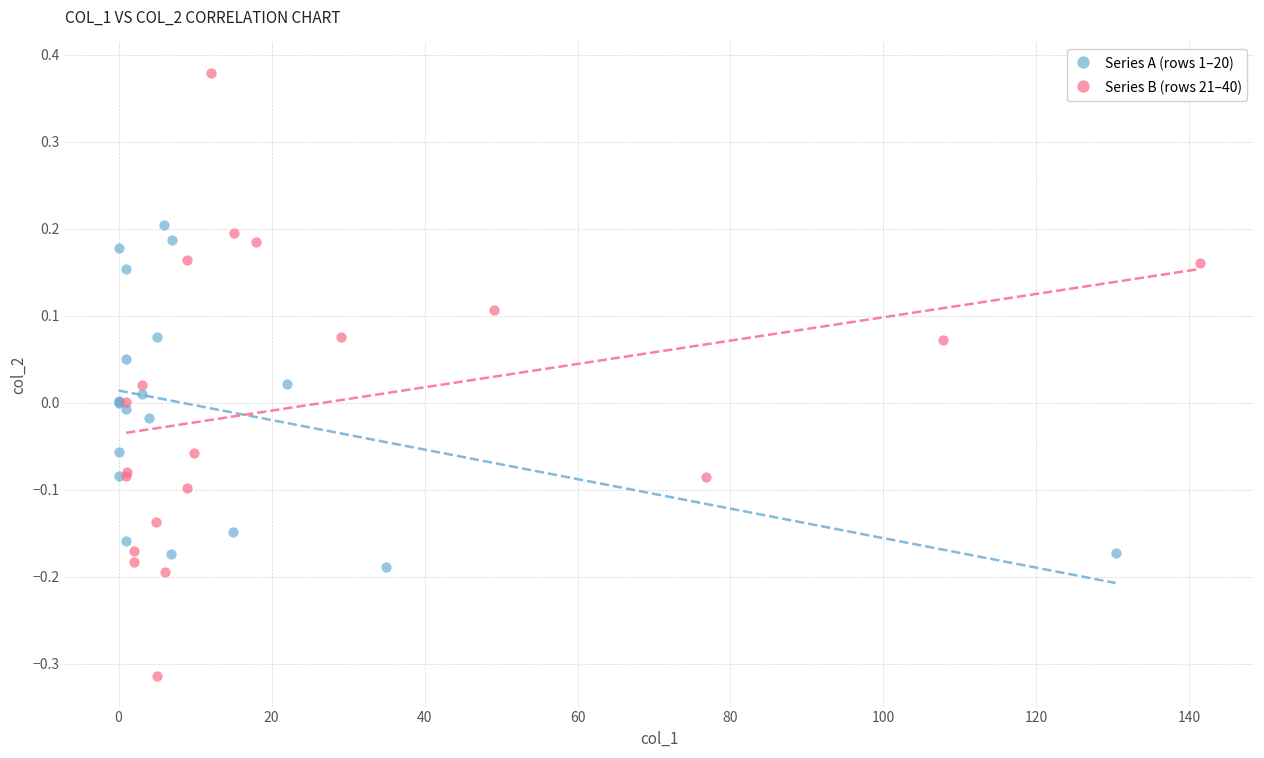

Which series contains the highest Y value?

Series B (rows 21–40)